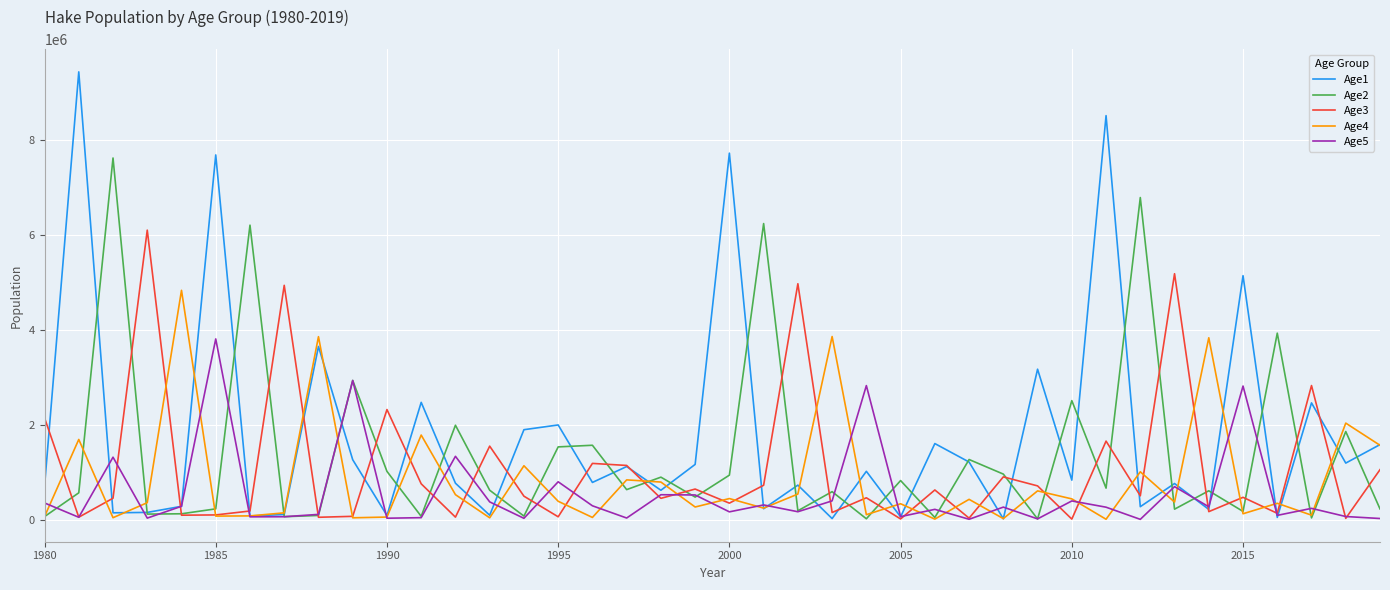

Rank the series by their average value, from highest to lowest.

Age1, Age2, Age3, Age4, Age5